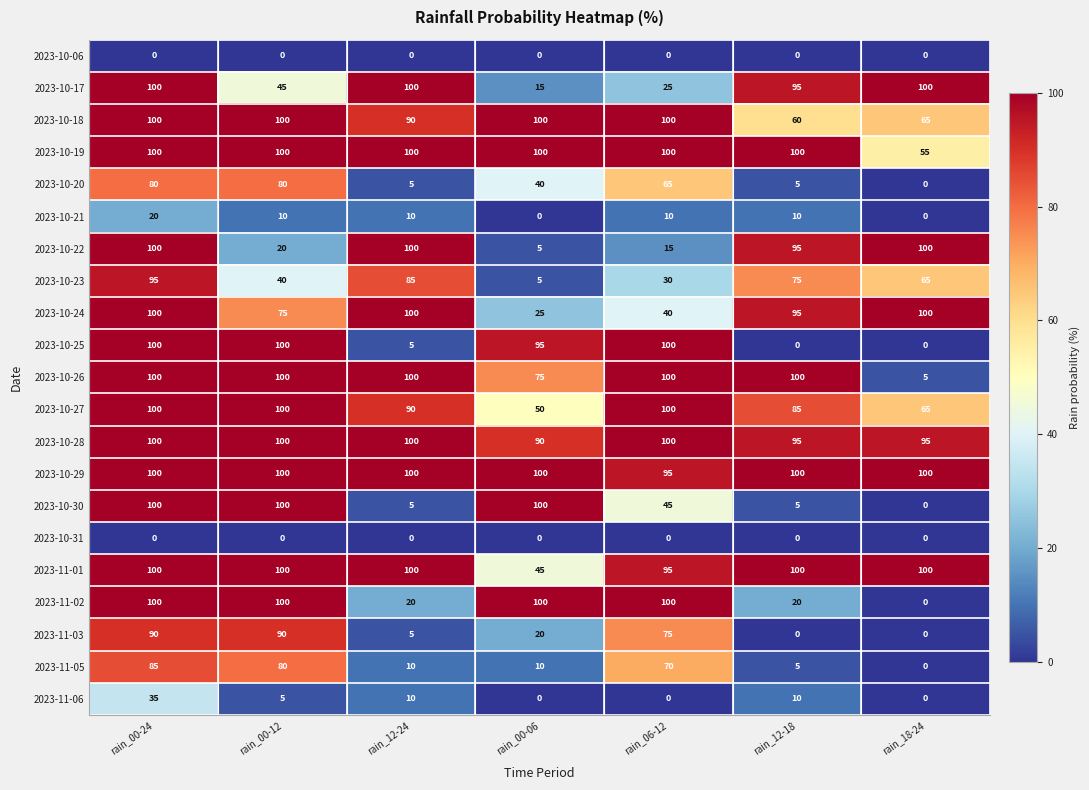

Where does the 2023-11-03 series first go above 20?

rain_00-24